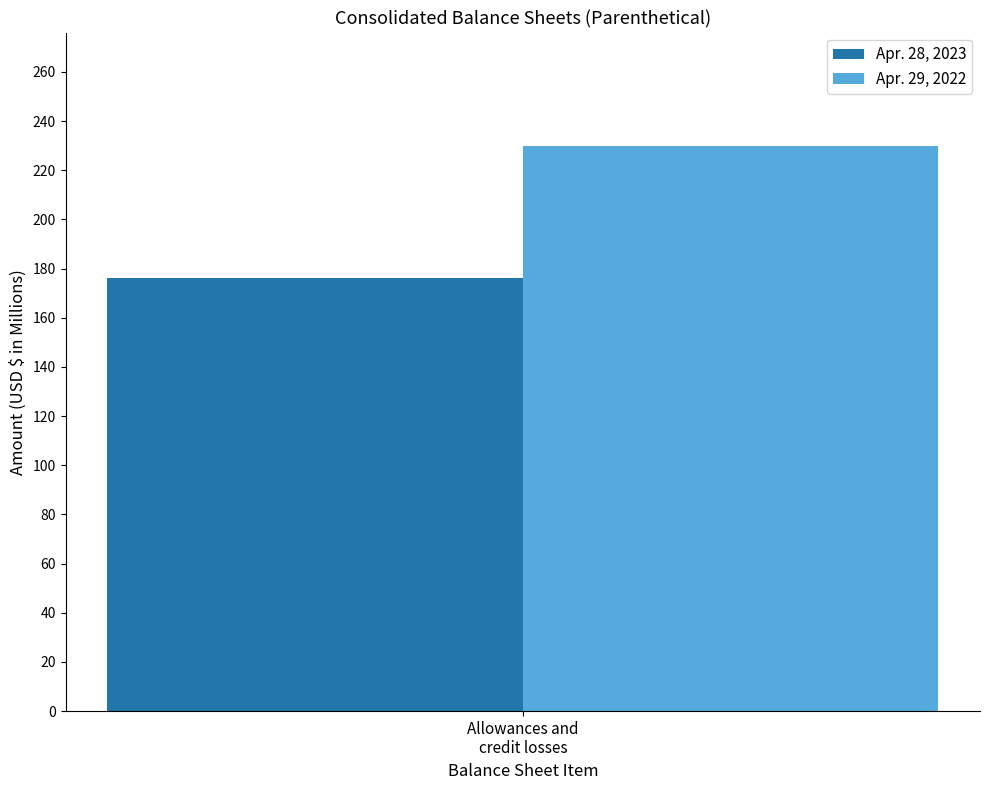

What is the smallest value displayed?

176